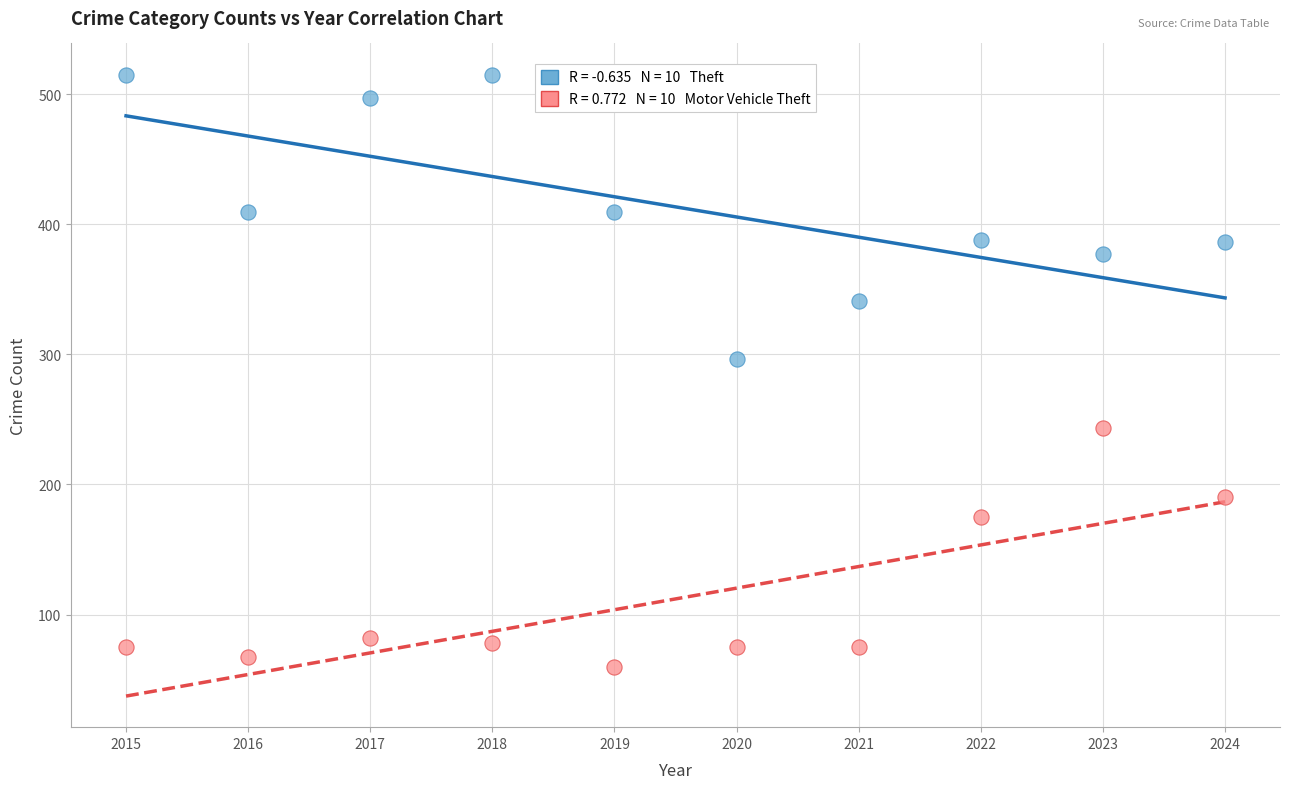

Across all series, what Y value is closest to 287?

296